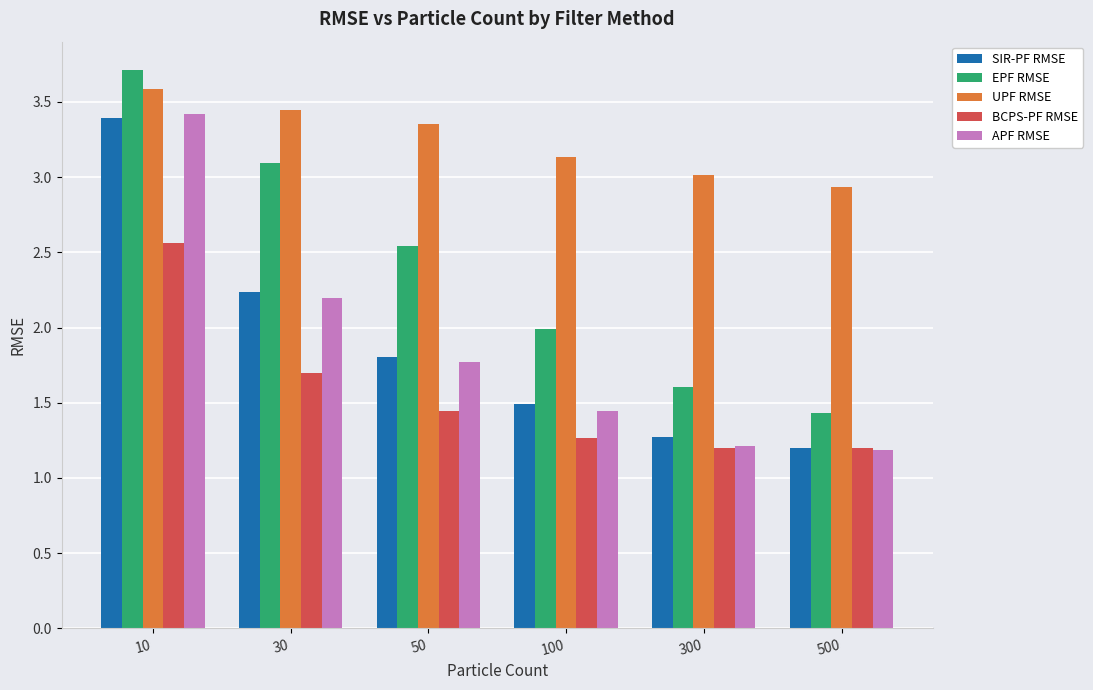

What is the difference between the maximum and second lowest values in the APF RMSE series?

2.2